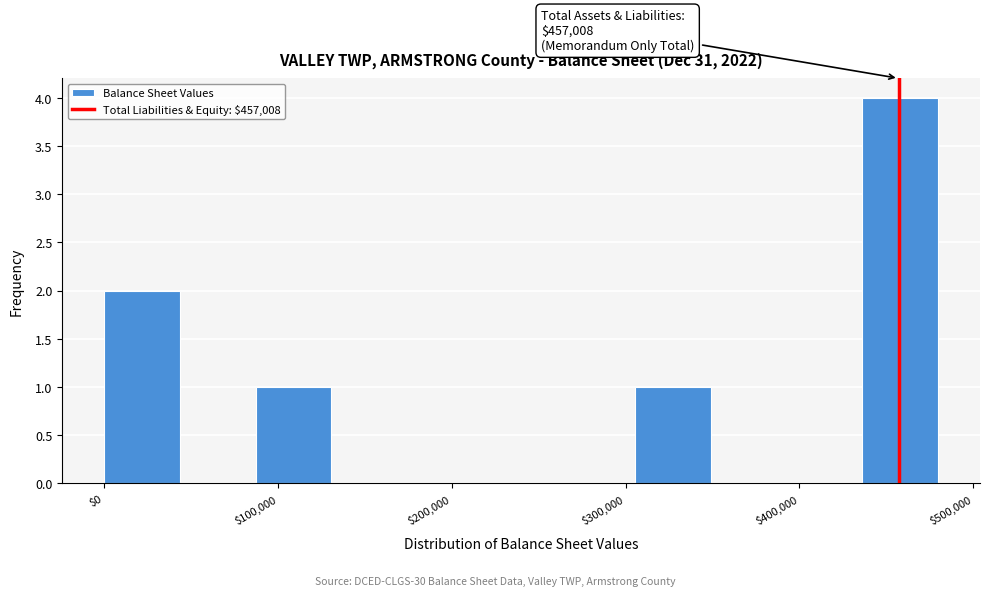

Over which range of the x-axis is the bar tallest?

440000 to 480000